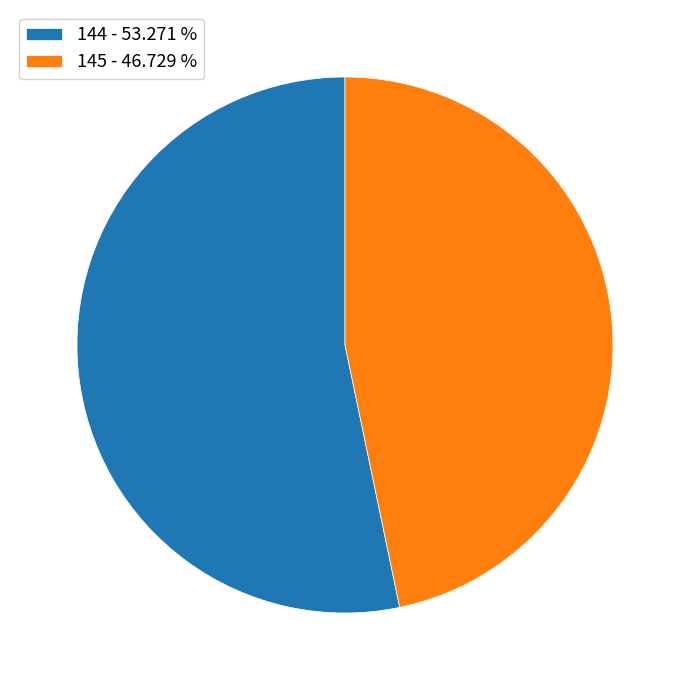

Count the number of slices in the pie.

2